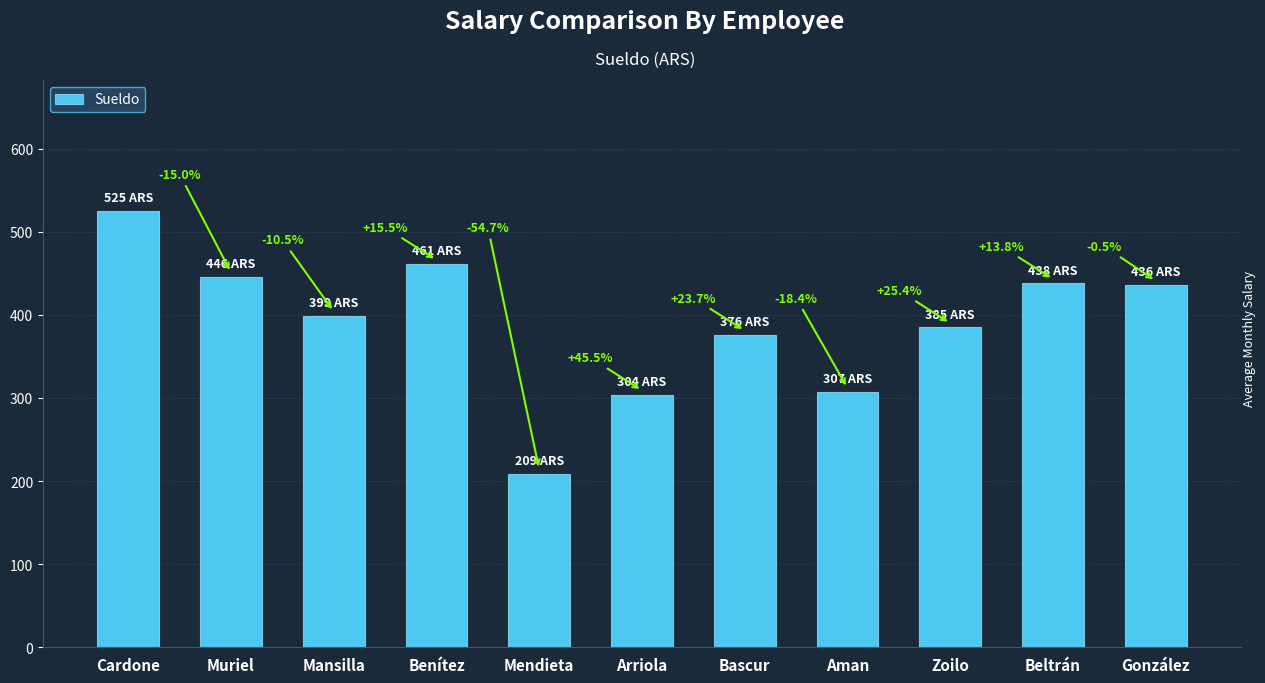

Approximately how many times larger is the value at Muriel compared to Cardone?

0.8